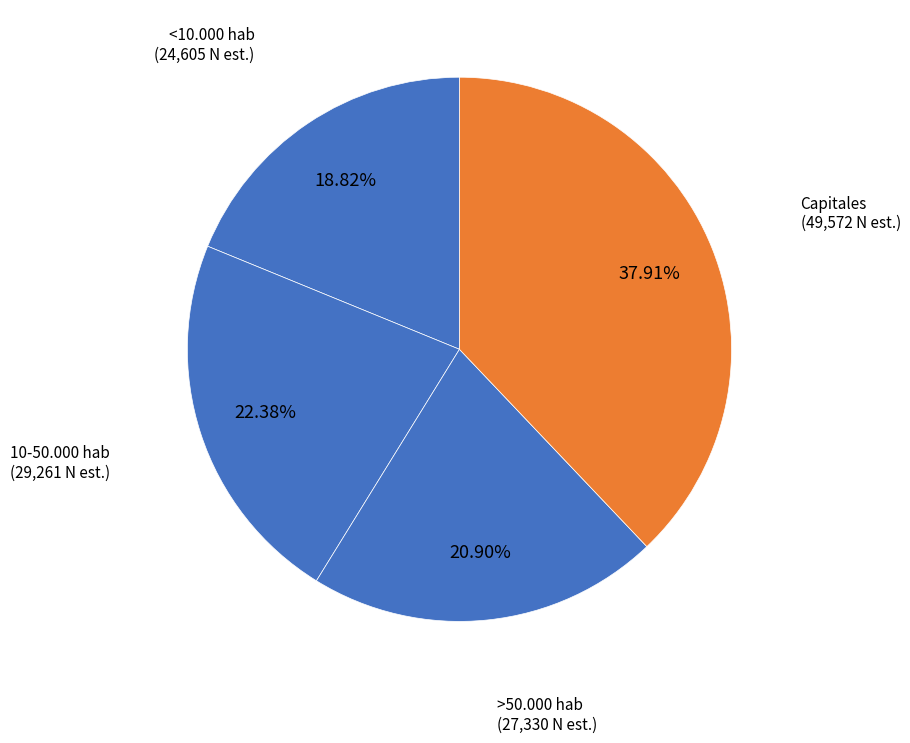

How many segments does this pie chart have?

4